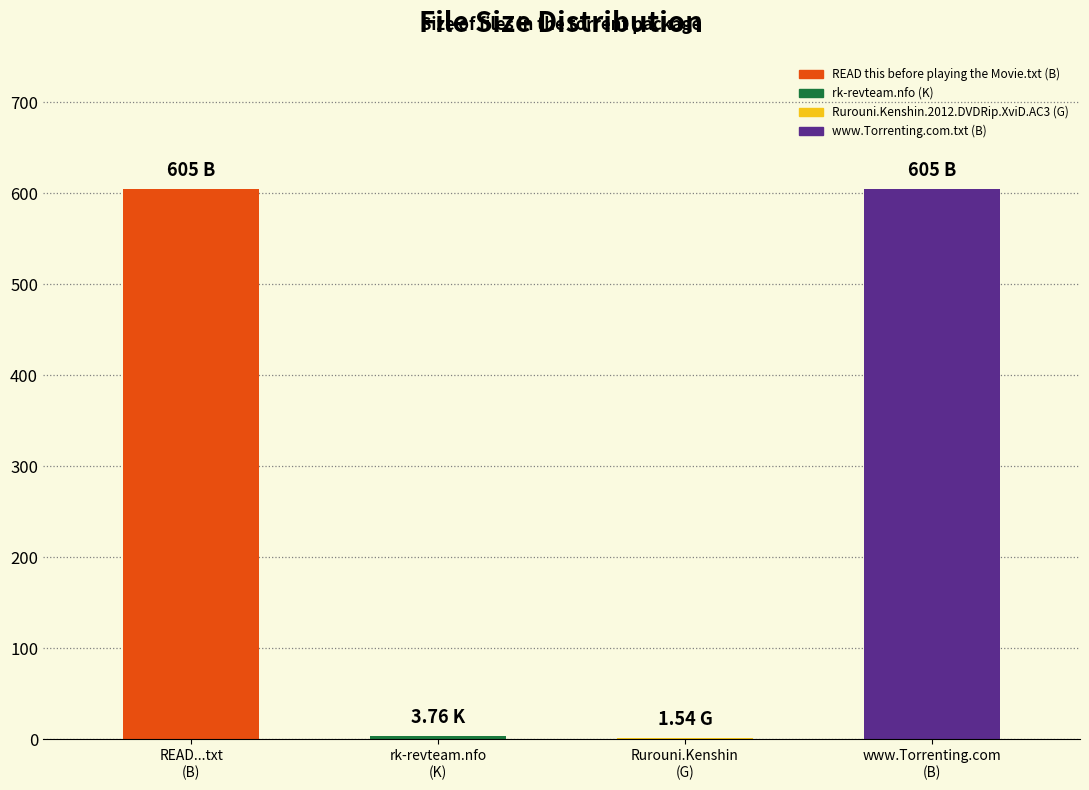

What is the sum of the values at rk-revteam.nfo (K) and www.Torrenting.com.txt (B)?

608.8